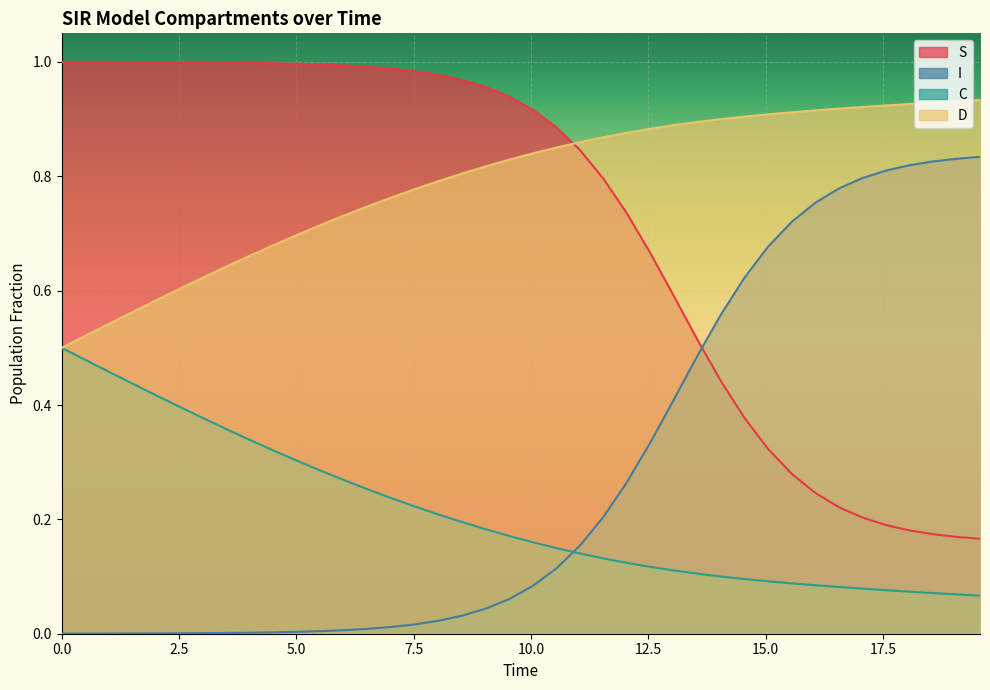

List the series in order of their peak value, lowest first.

C, I, D, S